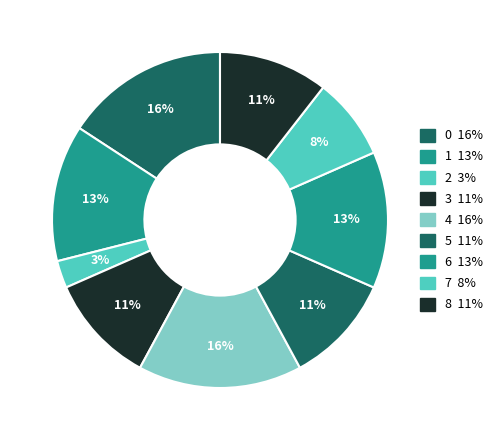

Count the number of slices in the pie.

9